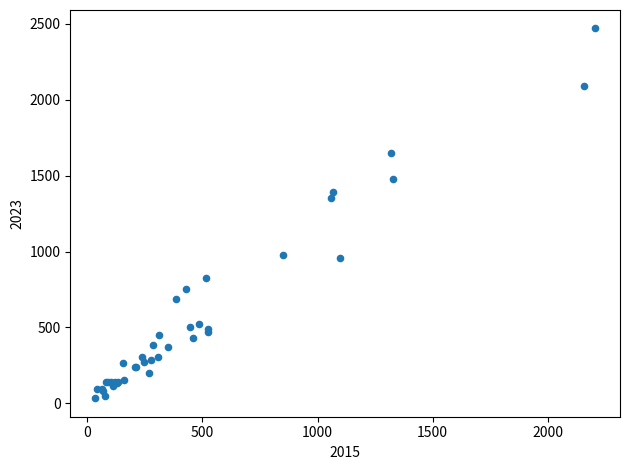

What Y value in the scatter plot is closest to 1251?

1351